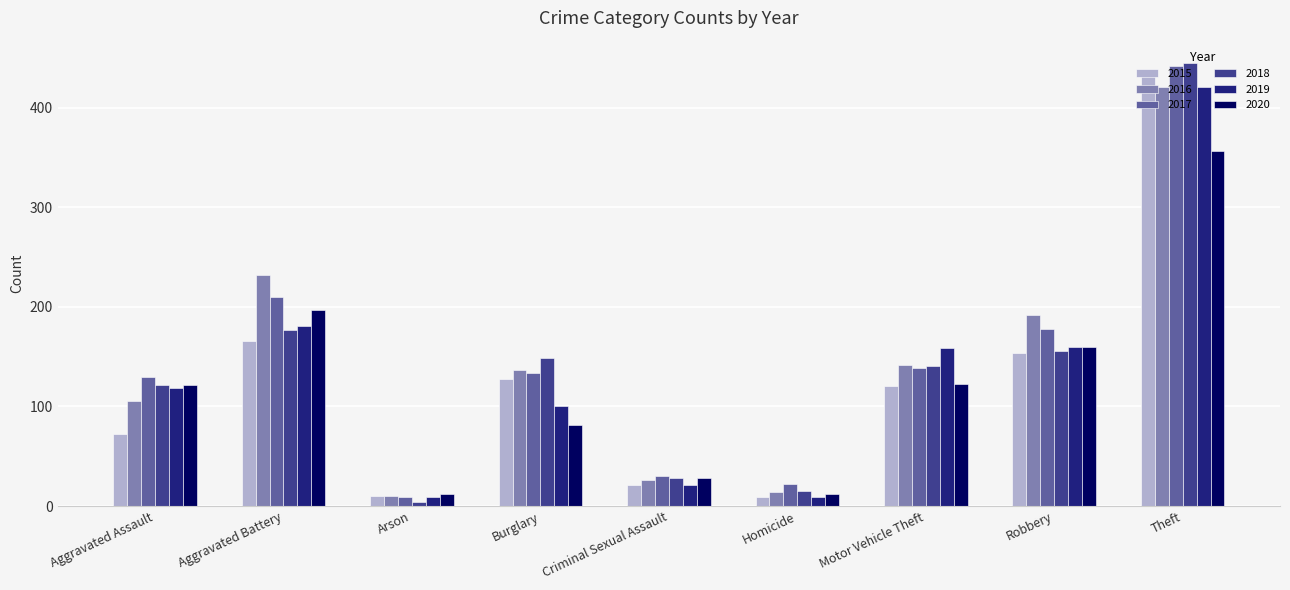

What is the difference between the maximum and minimum values in the 2016 series?

411